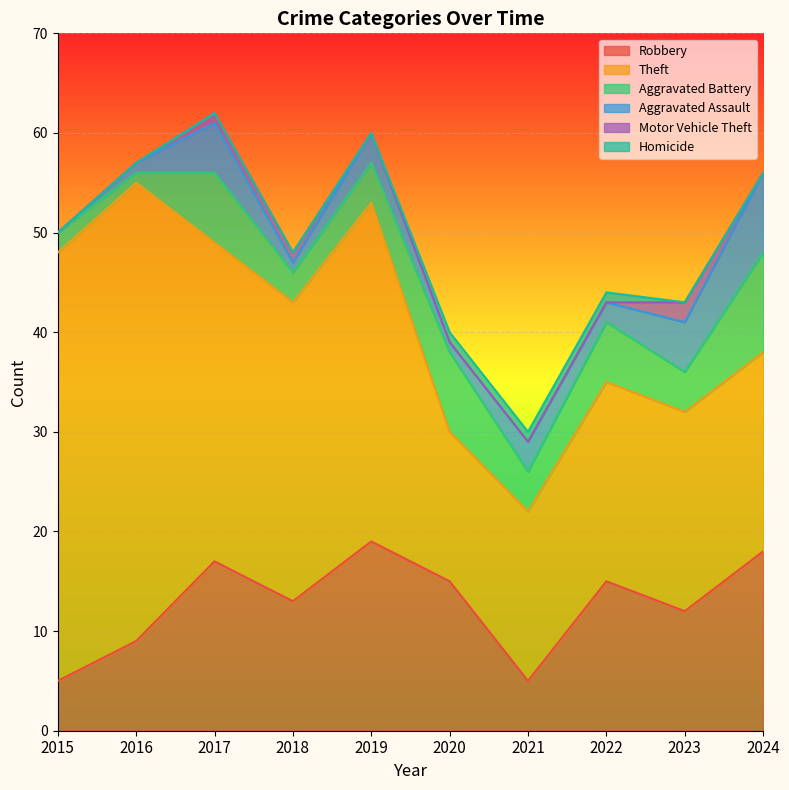

The value of Robbery at 2022 is 24. True or false?

False